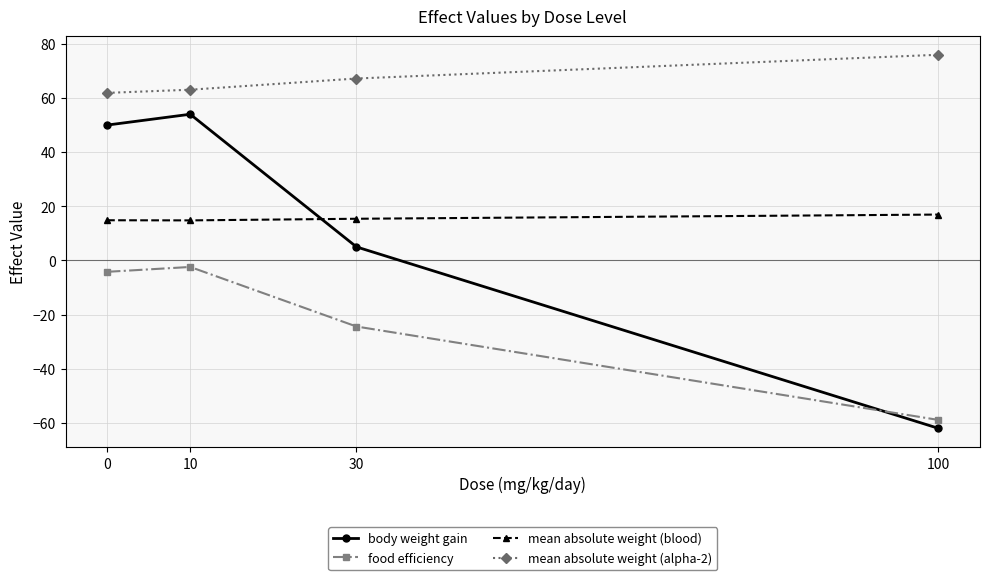

Rank the series by their maximum value, from lowest to highest.

food efficiency, mean absolute weight (blood), body weight gain, mean absolute weight (alpha-2)